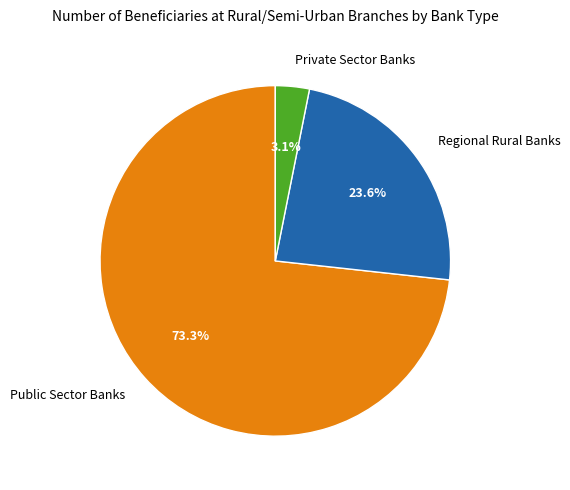

Between Public Sector Banks and Private Sector Banks, which is larger?

Public Sector Banks